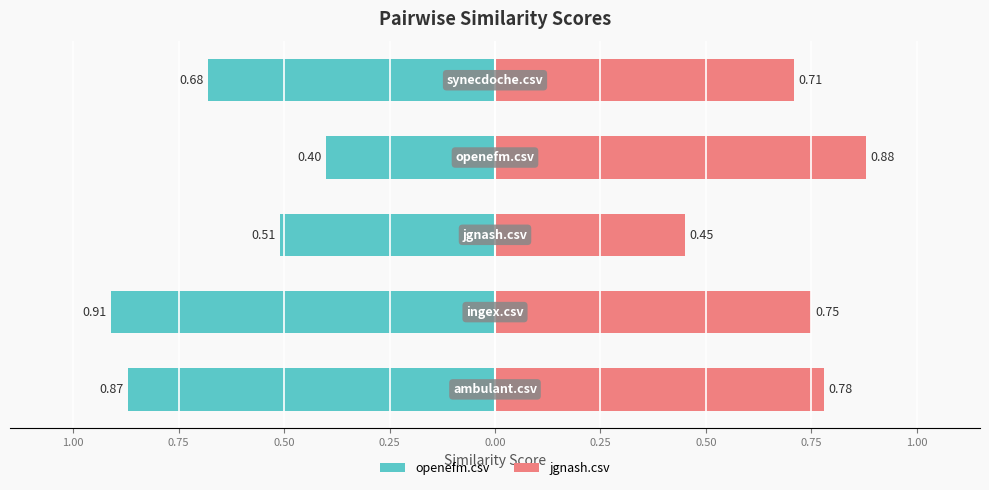

What position from the right is 1.00?

5